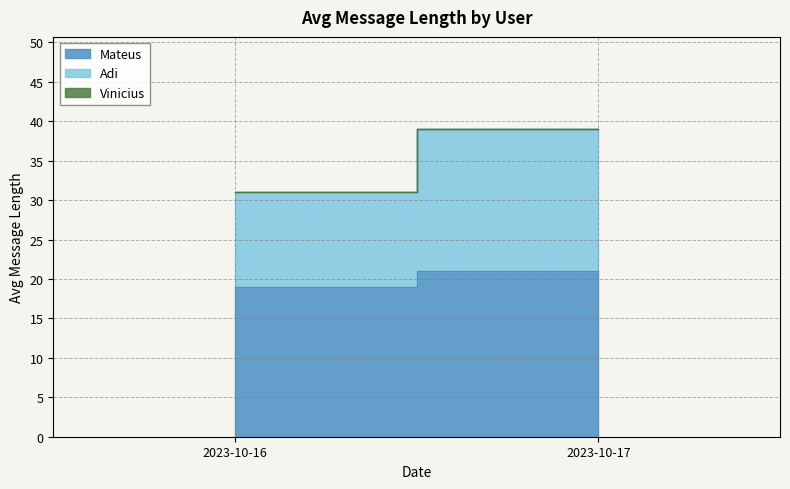

Reading right to left, transcribe all the data shown in this chart.

Mateus: 2023-10-17=21	2023-10-16=19
Adi: 2023-10-17=18	2023-10-16=12
Vinicius: 2023-10-17=0	2023-10-16=0